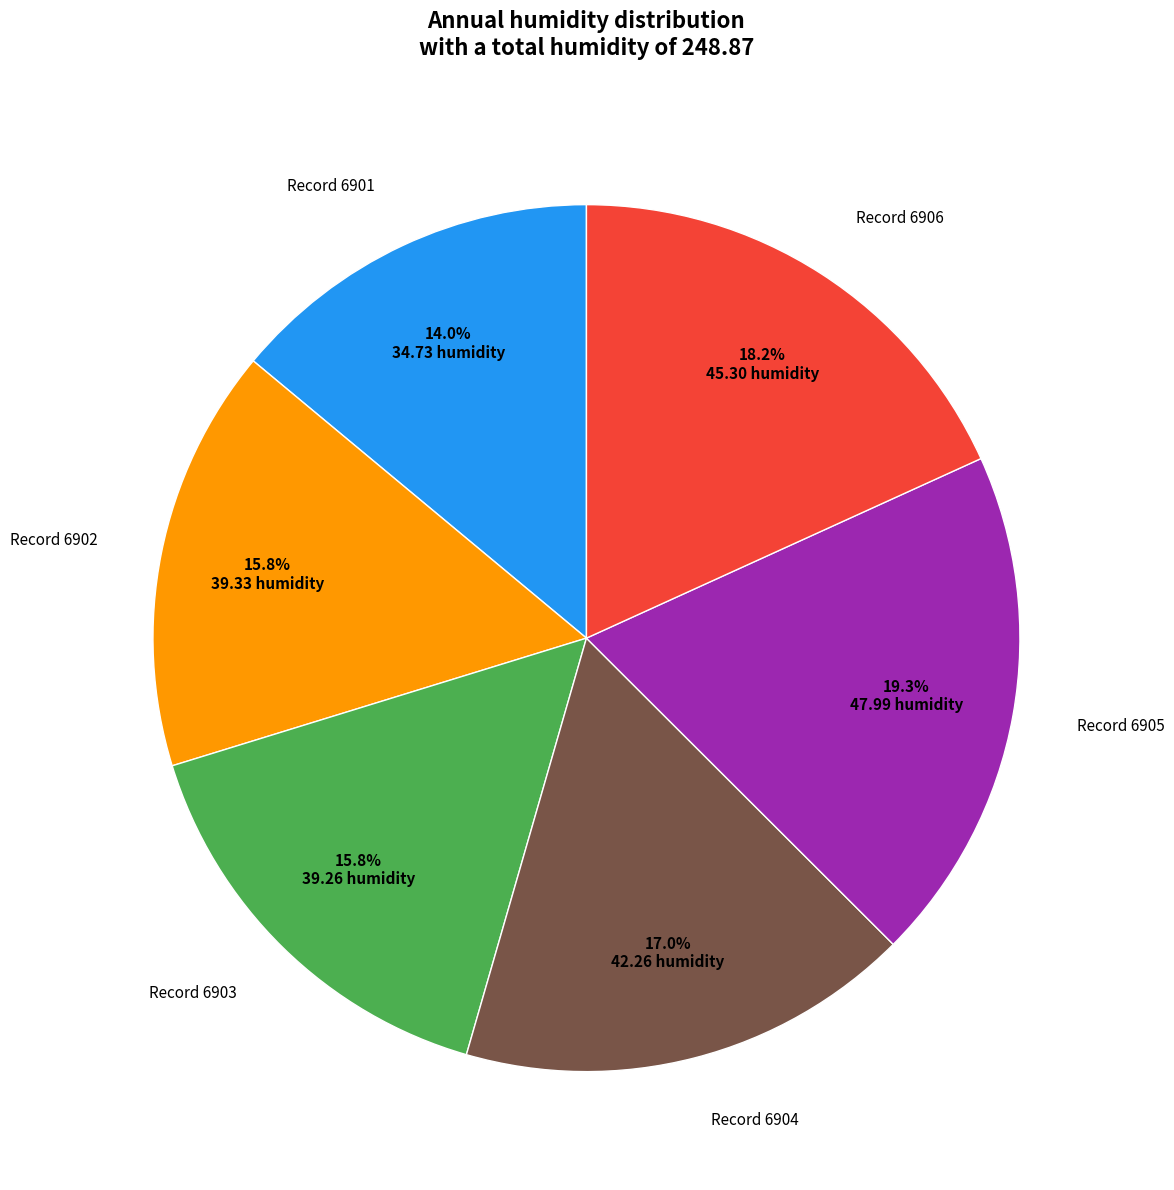

Which category has the biggest portion of the pie?

Record 6905